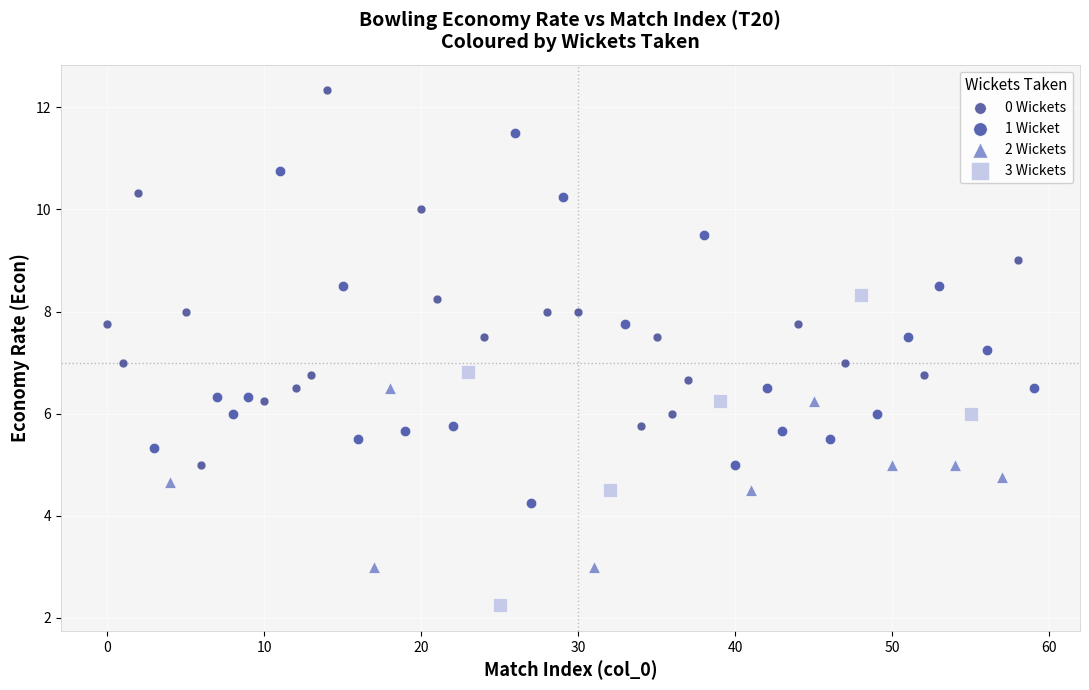

Which series reaches the minimum Y coordinate?

3 Wickets